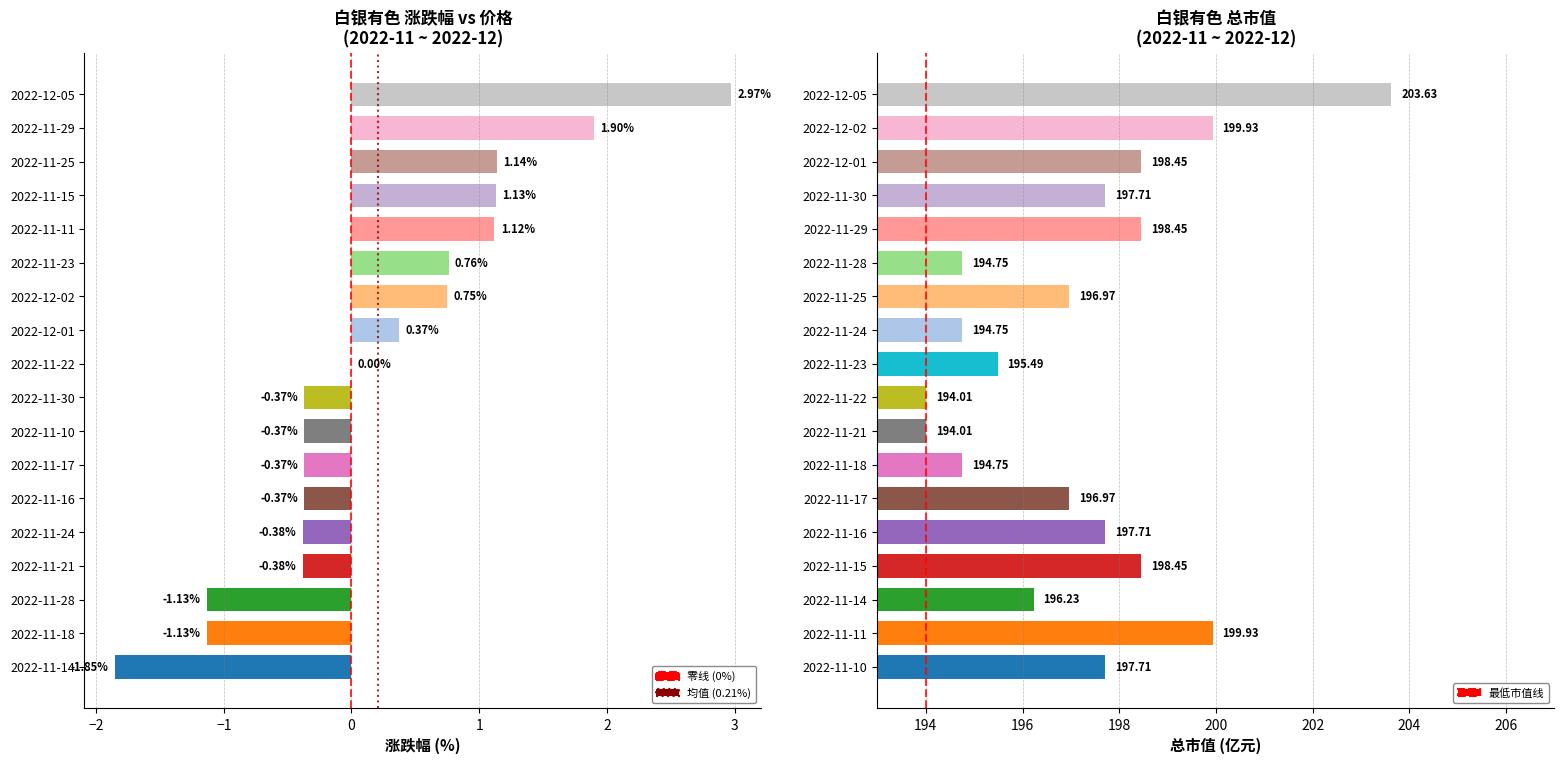

What is the difference between the maximum and second lowest values in the 涨跌幅% series?

4.1